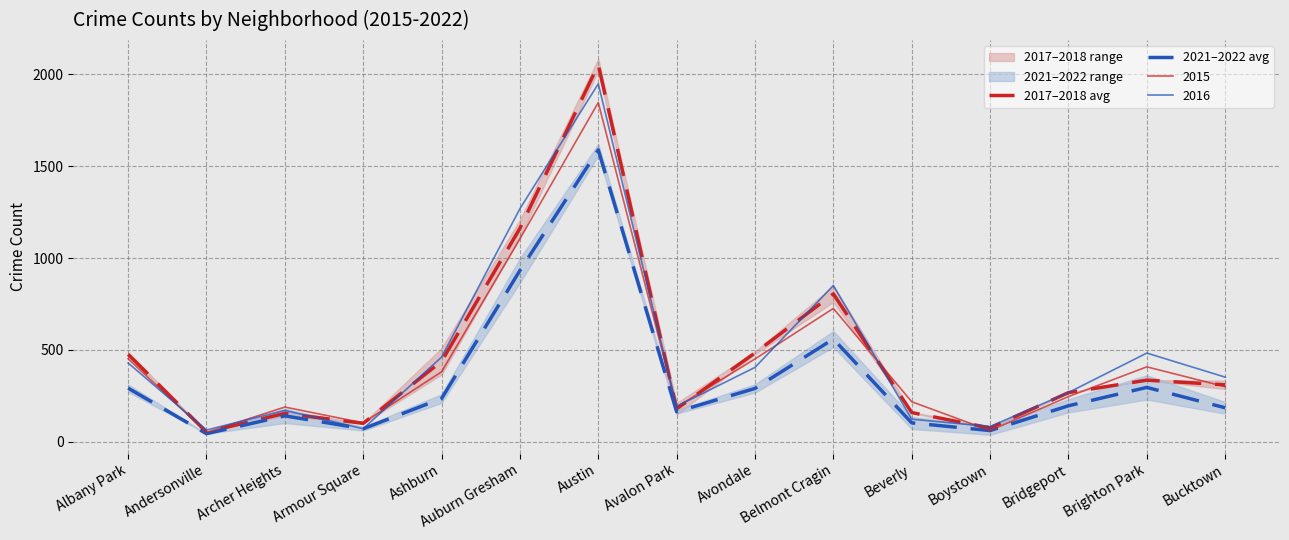

What is the maximum value for 2021–2022 avg?

1589.5